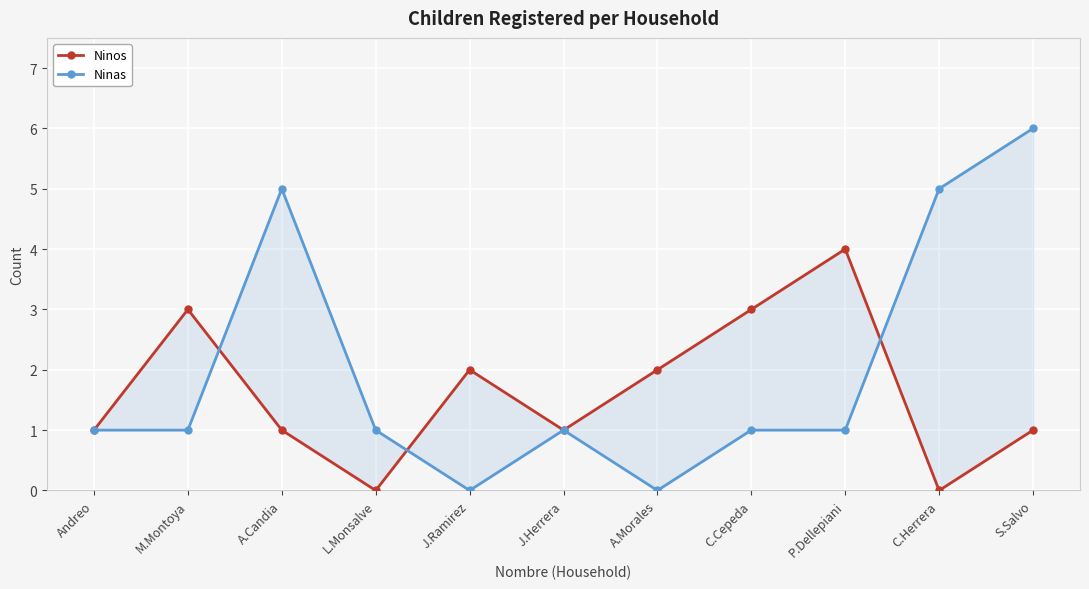

At which label does Ninas first exceed 1?

A.Candia